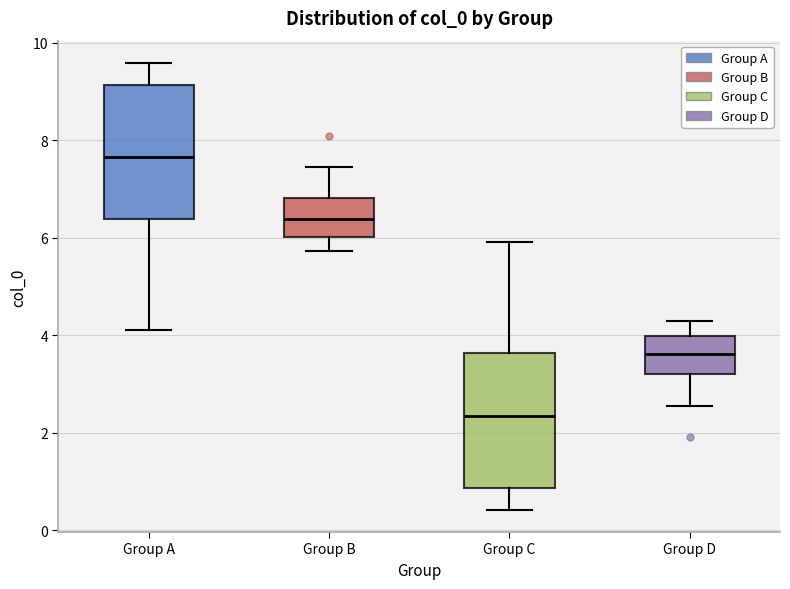

Where is the upper edge of the box for Group D on the y-axis? The values are not printed on the chart, so give them approximately, as read against the axis.

4.0